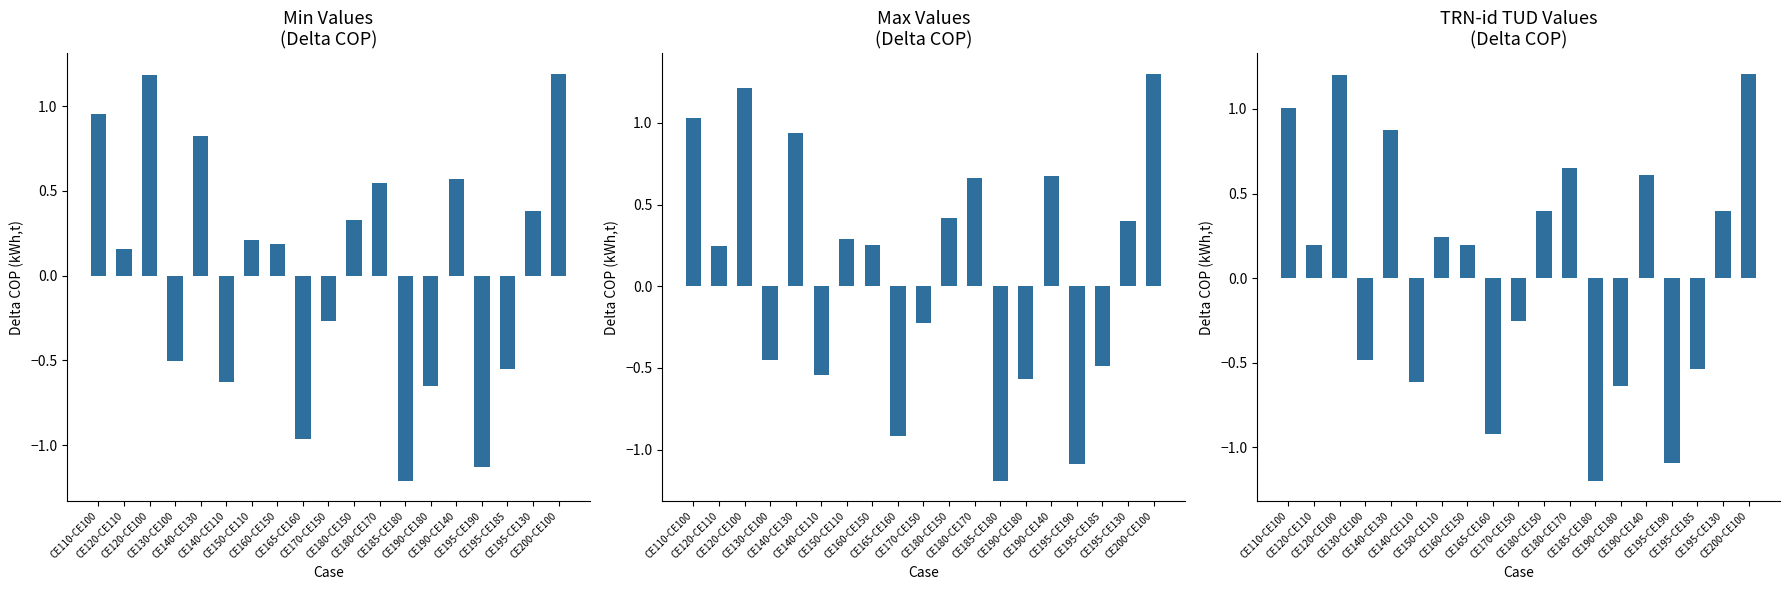

Reading left to right, extract all data points from this chart.

E+ GARD (Min): 1.0	0.2	1.2	-0.5	0.8	-0.6	0.2	0.2	-1.0	-0.3	0.3	0.5	-1.2	-0.7	0.6	-1.1	-0.6	0.4	1.2
E+ GARD (Max): 1.0	0.2	1.2	-0.5	0.9	-0.5	0.3	0.2	-0.9	-0.2	0.4	0.7	-1.2	-0.6	0.7	-1.1	-0.5	0.4	1.3
TRN-id TUD: 1.0	0.2	1.2	-0.5	0.9	-0.6	0.2	0.2	-0.9	-0.3	0.4	0.7	-1.2	-0.6	0.6	-1.1	-0.5	0.4	1.2